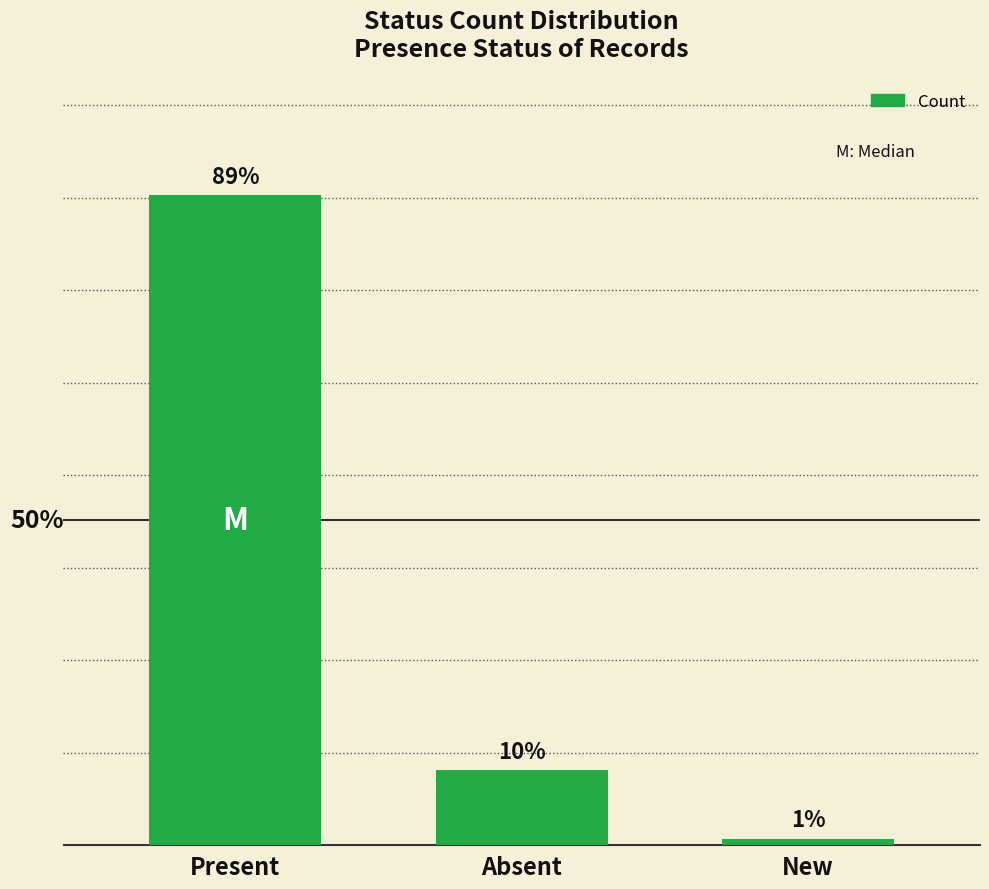

Does the chart contain any negative values?

No